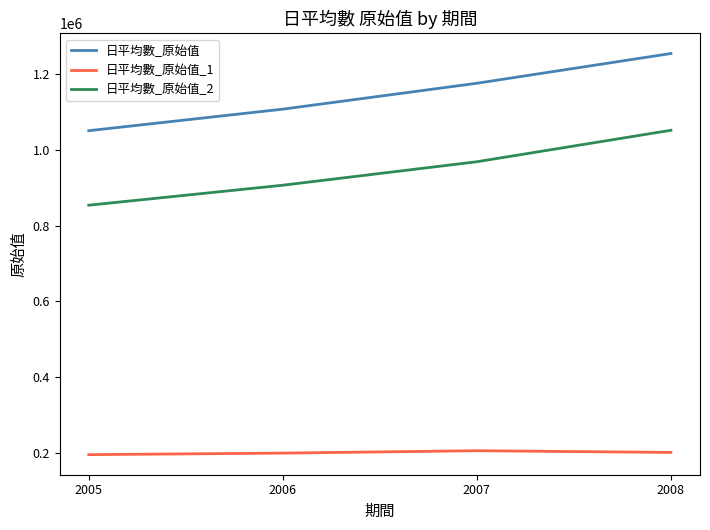

What is the difference between the highest and lowest values at 2007?

968177